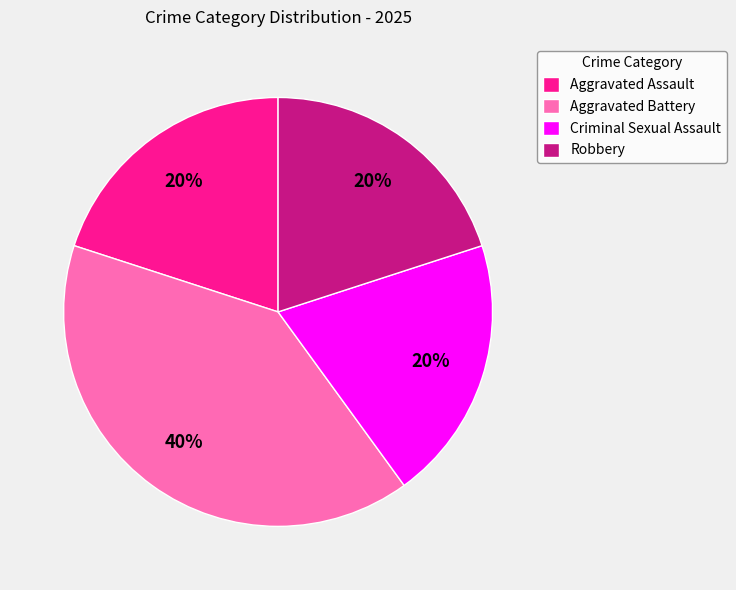

Is it true that Criminal Sexual Assault is 20% of the pie?

True